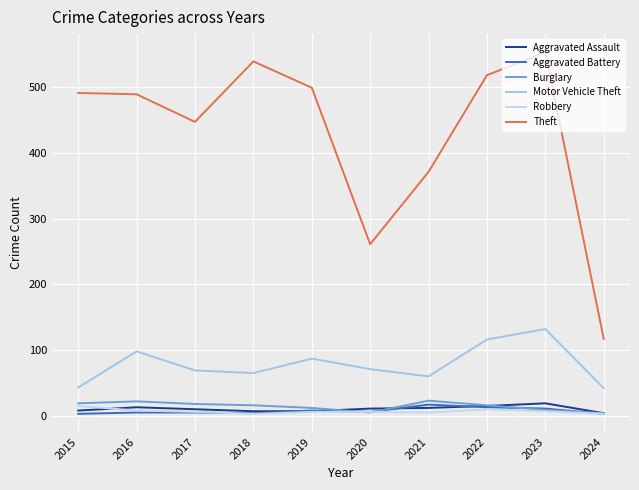

Which series changed the most between 2015 and 2018?

Theft